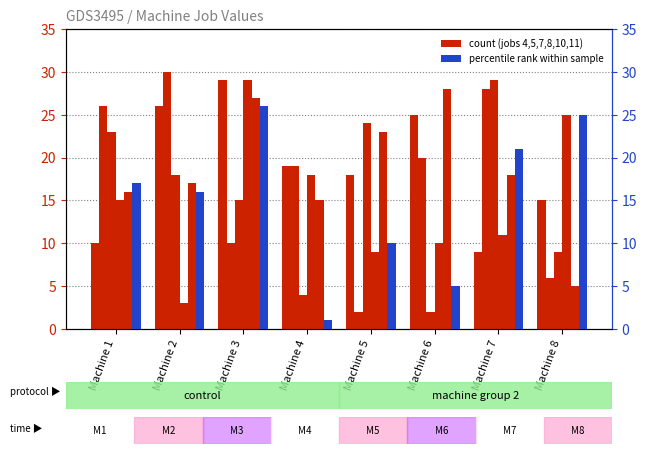

Are the bars horizontal?

No